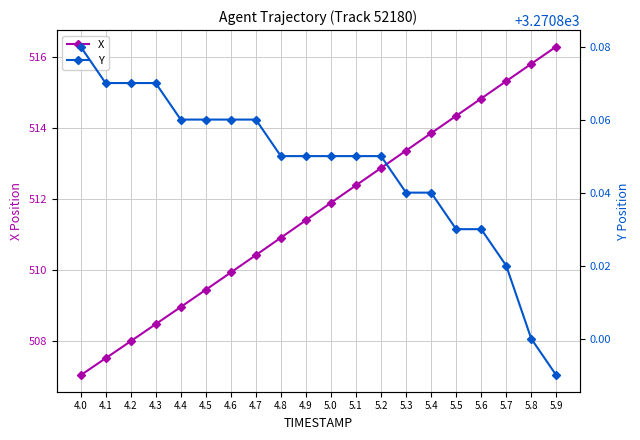

Reading right to left, transcribe all the data shown in this chart.

X: 516.3	515.8	515.3	514.8	514.3	513.8	513.4	512.9	512.4	511.9	511.4	510.9	510.4	509.9	509.4	508.9	508.5	508.0	507.5	507.0
Y: 3270.8	3270.8	3270.8	3270.8	3270.8	3270.8	3270.8	3270.8	3270.8	3270.8	3270.8	3270.8	3270.9	3270.9	3270.9	3270.9	3270.9	3270.9	3270.9	3270.9